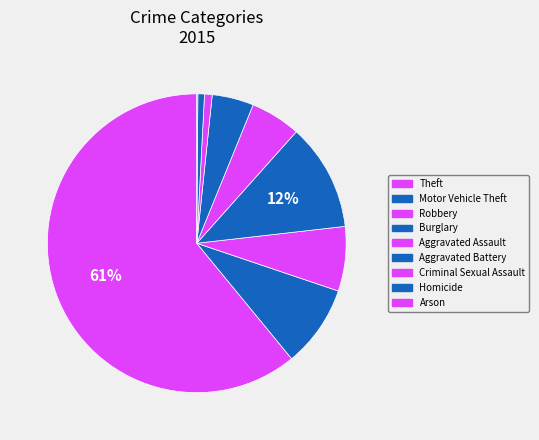

What is the change in value from Motor Vehicle Theft to Aggravated Assault?

-29